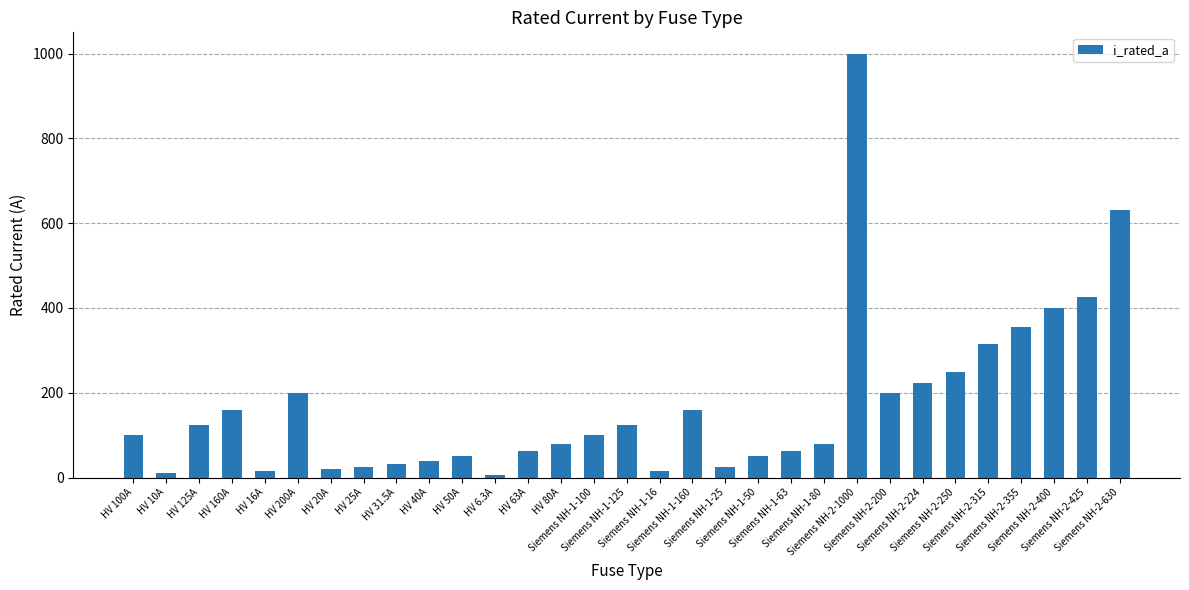

What is the value of the 26th bar from the left?

250.0